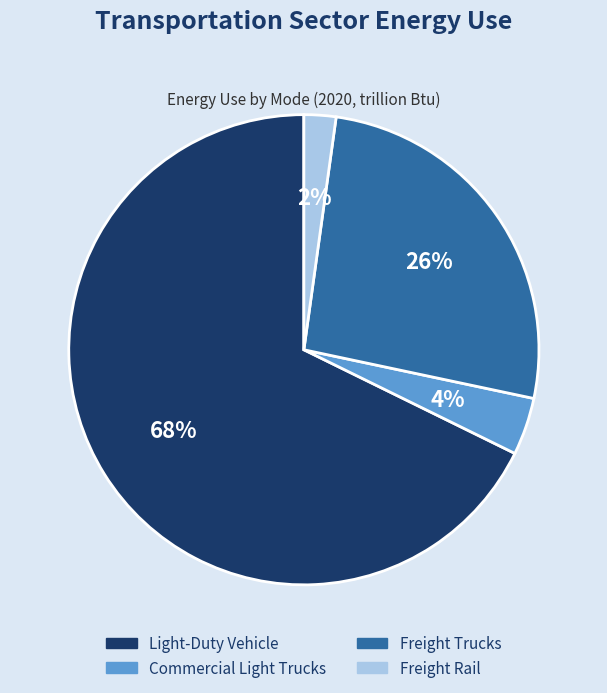

The Commercial Light Trucks slice represents 12% of the pie. True or false?

False